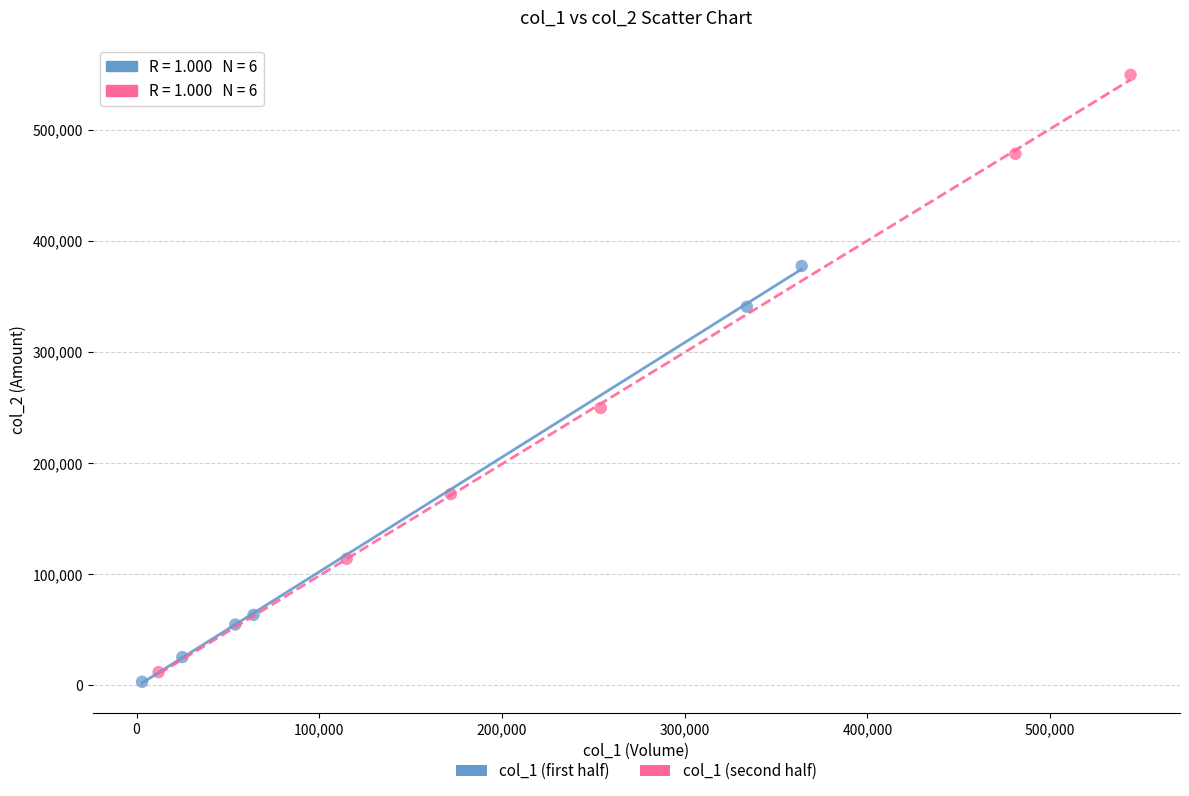

Which series reaches the maximum Y coordinate?

col_1 (second half)